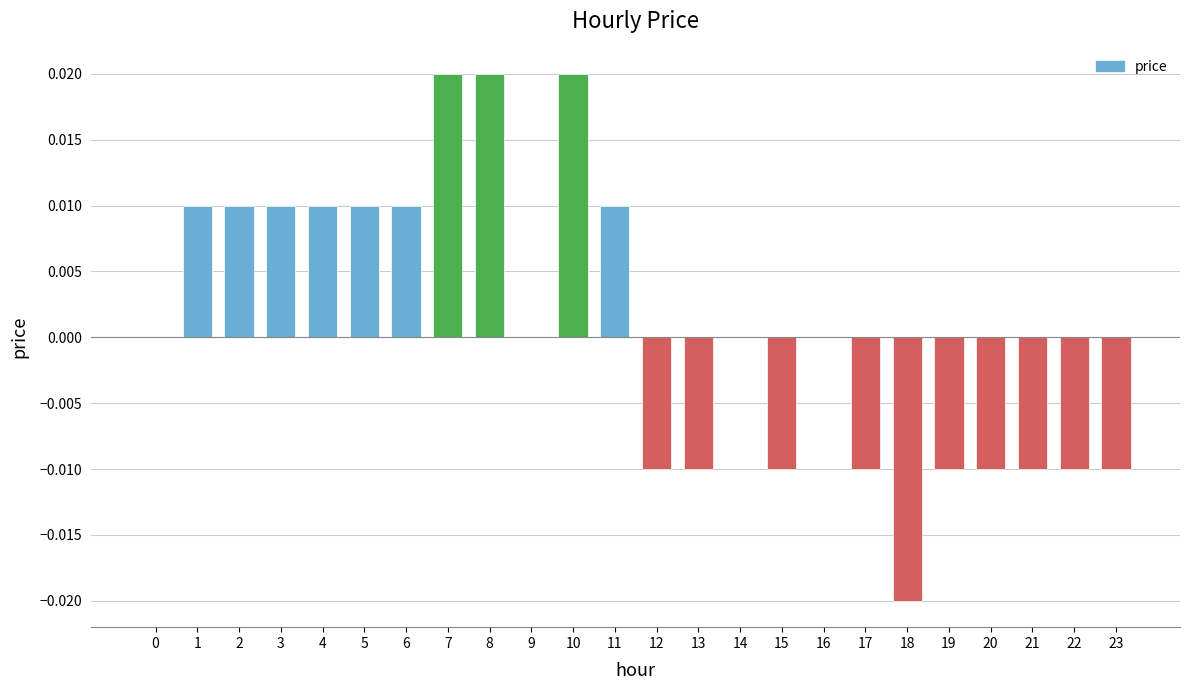

True or false: the data shows -0.0 at 22.

True